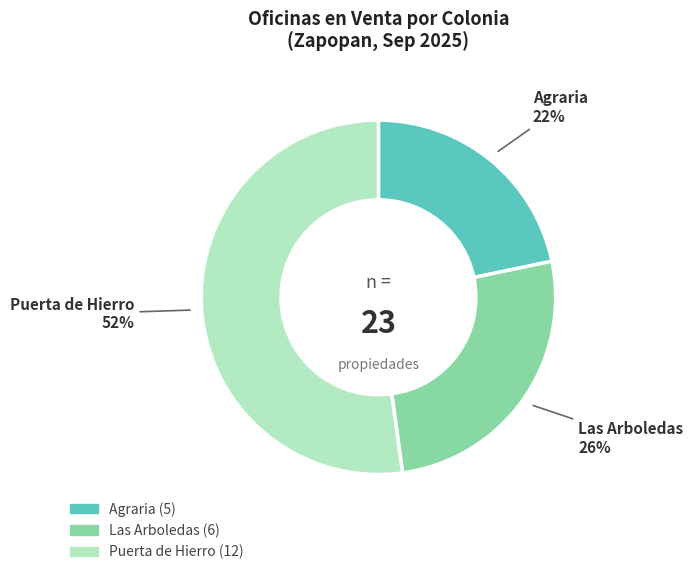

To the nearest percent, what portion does Las Arboledas represent?

26%